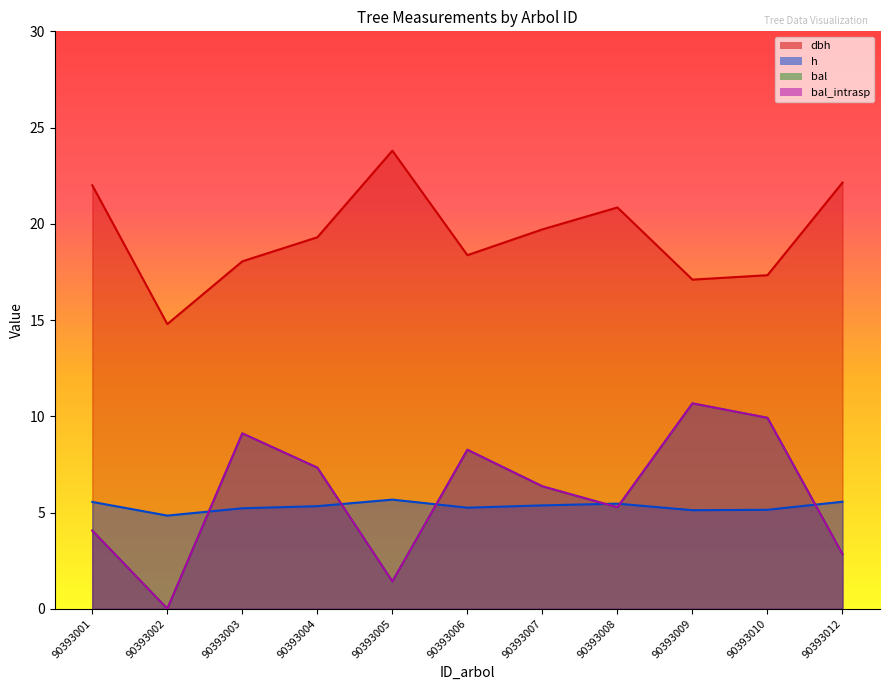

How many h values are between 5 and 6?

10